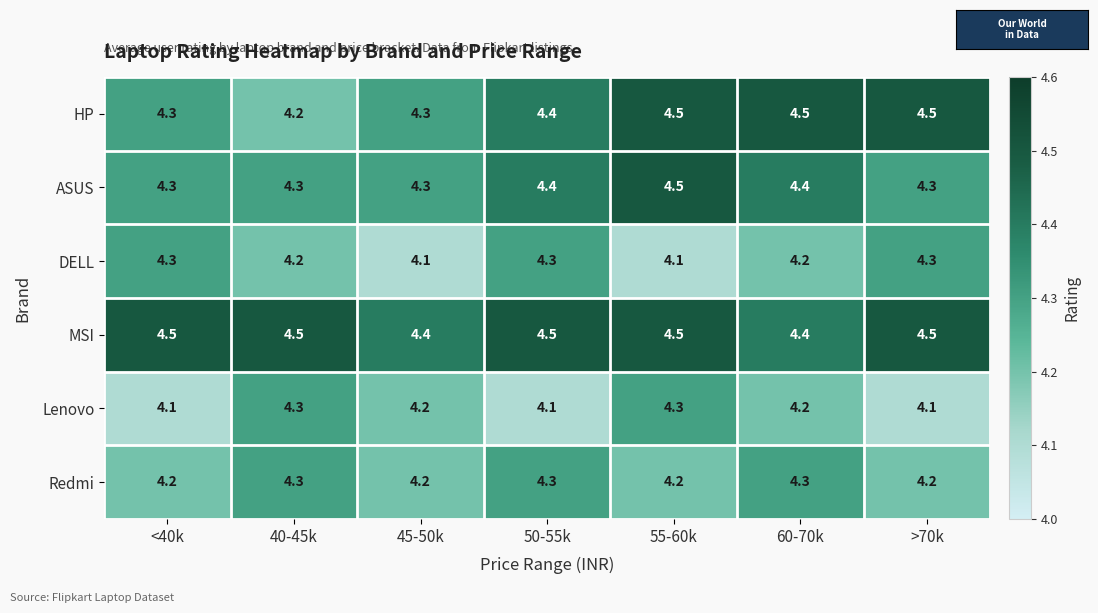

Count the Redmi values in the range 4 to 5.

7